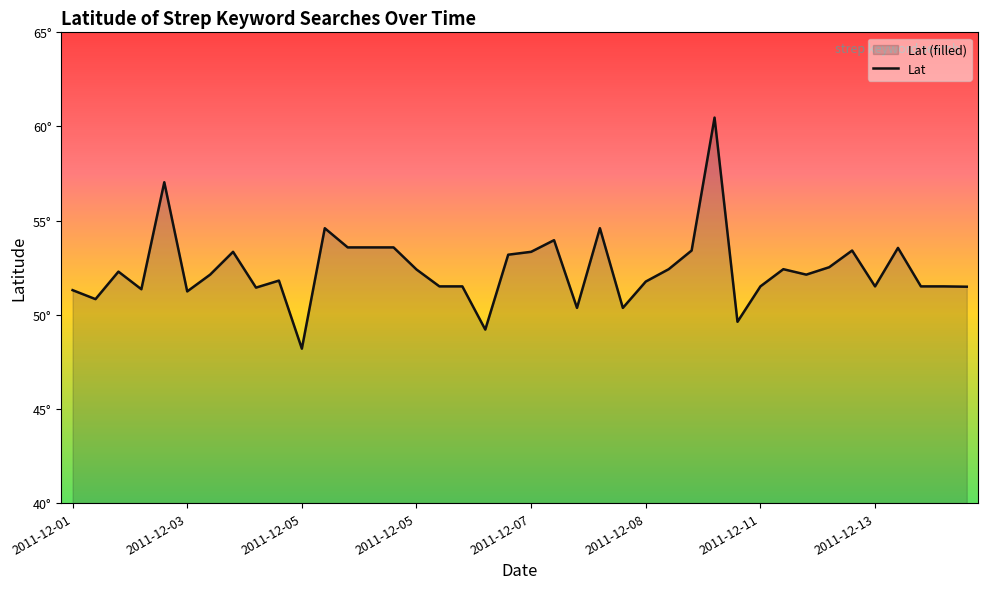

List the labels in order of value, smallest first.

2011-12-05, 2011-12-06, 2011-12-11, 2011-12-07, 2011-12-08, 2011-12-02, 2011-12-03, 2011-12-01, 2011-12-02, 2011-12-04, 2011-12-14, 2011-12-06, 2011-12-06, 2011-12-11, 2011-12-13, 2011-12-14, 2011-12-14, 2011-12-08, 2011-12-05, 2011-12-04, 2011-12-12, 2011-12-02, 2011-12-05, 2011-12-10, 2011-12-12, 2011-12-12, 2011-12-07, 2011-12-04, 2011-12-07, 2011-12-11, 2011-12-13, 2011-12-14, 2011-12-05, 2011-12-05, 2011-12-05, 2011-12-07, 2011-12-05, 2011-12-07, 2011-12-03, 2011-12-11